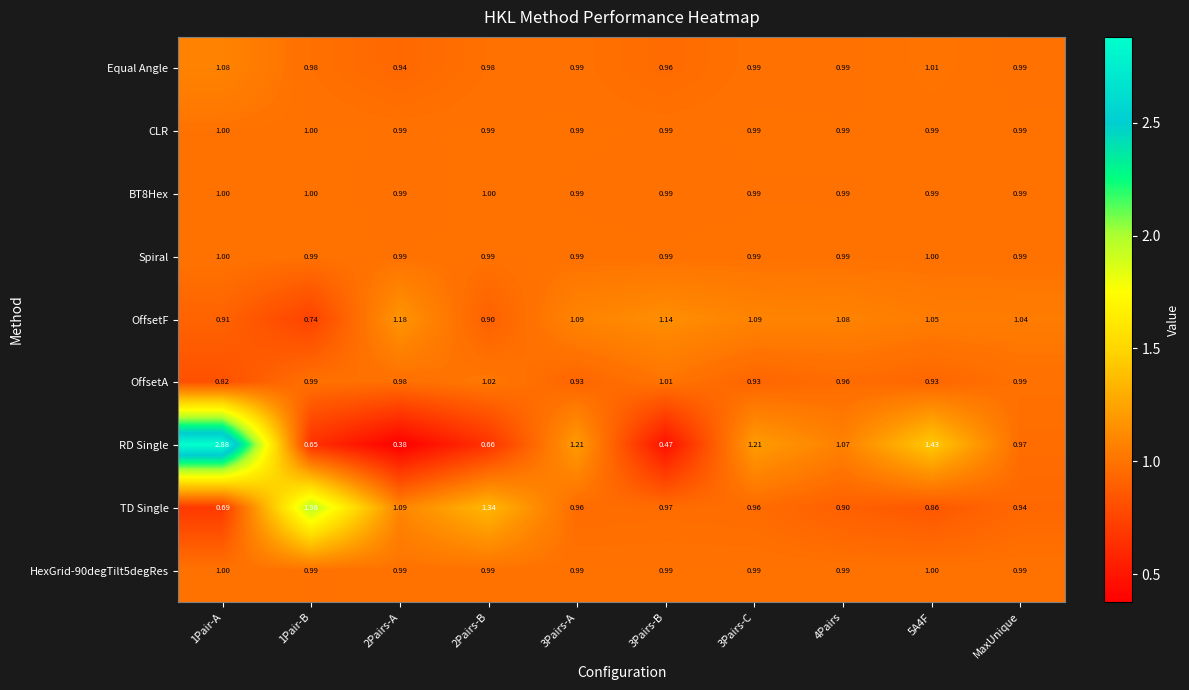

Is the value of OffsetA at 4Pairs greater than the value of CLR at 3Pairs-A?

No